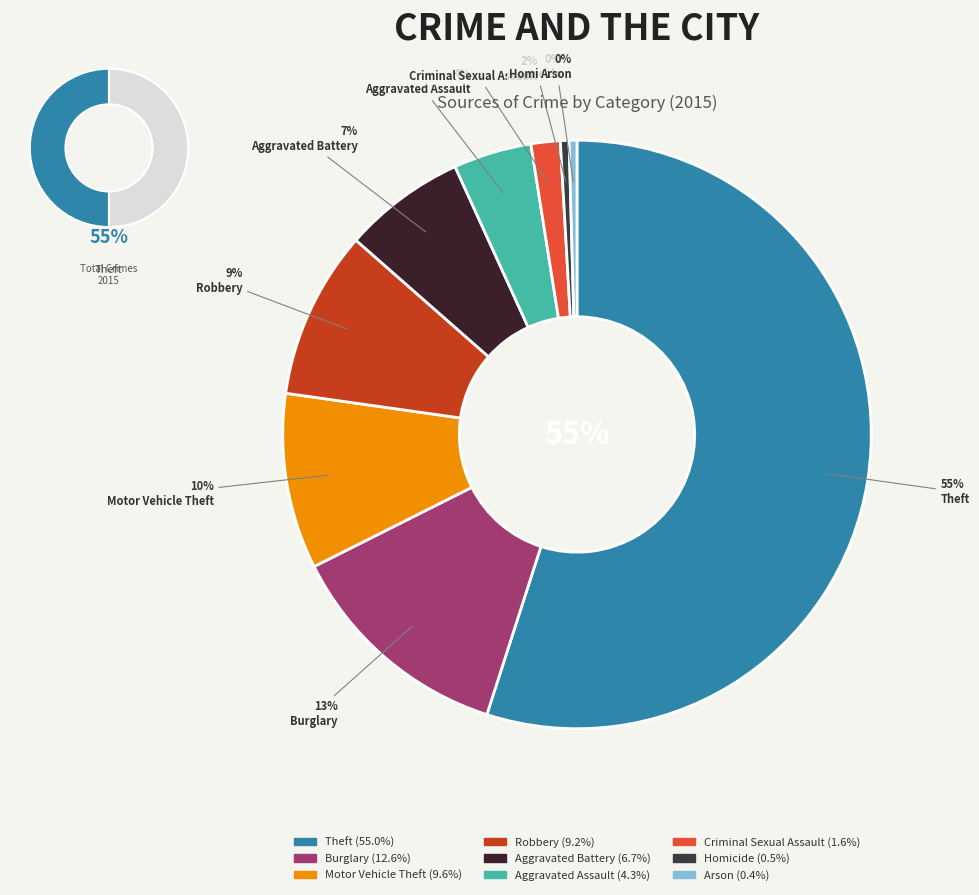

Count the number of slices in the pie.

9